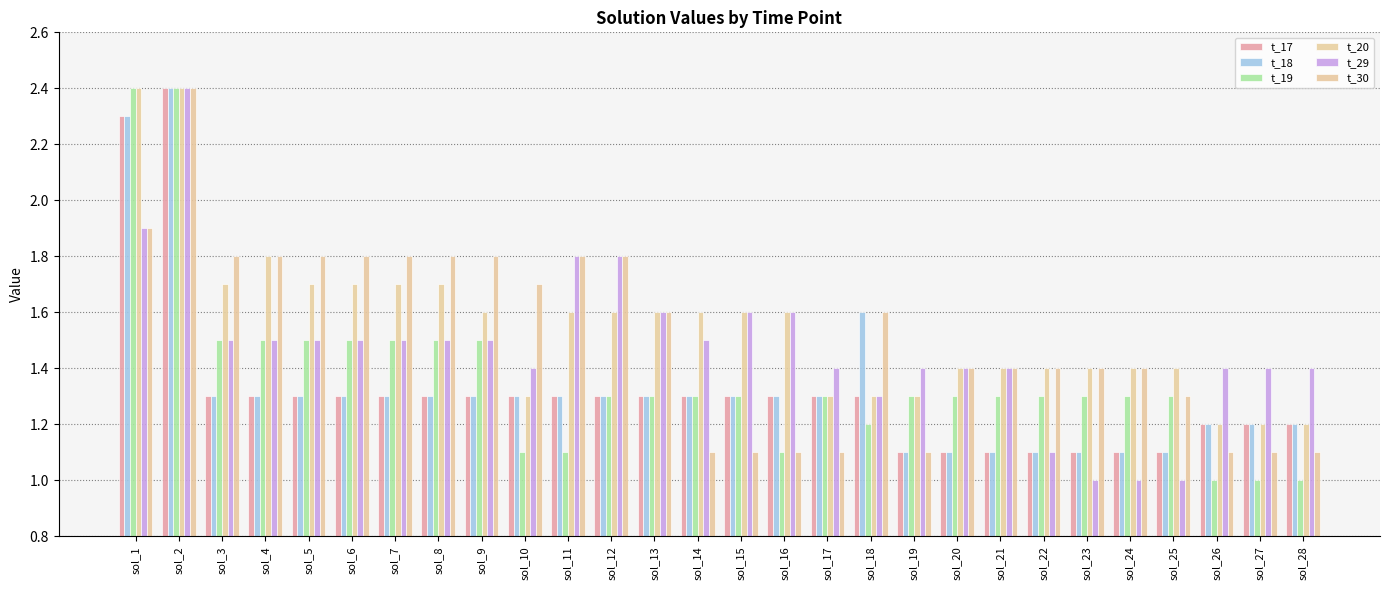

Reading left to right, list all the values displayed in this chart.

t_17: sol_1=2.3	sol_2=2.4	sol_3=1.3	sol_4=1.3	sol_5=1.3	sol_6=1.3	sol_7=1.3	sol_8=1.3	sol_9=1.3	sol_10=1.3	sol_11=1.3	sol_12=1.3	sol_13=1.3	sol_14=1.3	sol_15=1.3	sol_16=1.3	sol_17=1.3	sol_18=1.3	sol_19=1.1	sol_20=1.1	sol_21=1.1	sol_22=1.1	sol_23=1.1	sol_24=1.1	sol_25=1.1	sol_26=1.2	sol_27=1.2	sol_28=1.2
t_18: sol_1=2.3	sol_2=2.4	sol_3=1.3	sol_4=1.3	sol_5=1.3	sol_6=1.3	sol_7=1.3	sol_8=1.3	sol_9=1.3	sol_10=1.3	sol_11=1.3	sol_12=1.3	sol_13=1.3	sol_14=1.3	sol_15=1.3	sol_16=1.3	sol_17=1.3	sol_18=1.6	sol_19=1.1	sol_20=1.1	sol_21=1.1	sol_22=1.1	sol_23=1.1	sol_24=1.1	sol_25=1.1	sol_26=1.2	sol_27=1.2	sol_28=1.2
t_19: sol_1=2.4	sol_2=2.4	sol_3=1.5	sol_4=1.5	sol_5=1.5	sol_6=1.5	sol_7=1.5	sol_8=1.5	sol_9=1.5	sol_10=1.1	sol_11=1.1	sol_12=1.3	sol_13=1.3	sol_14=1.3	sol_15=1.3	sol_16=1.1	sol_17=1.3	sol_18=1.2	sol_19=1.3	sol_20=1.3	sol_21=1.3	sol_22=1.3	sol_23=1.3	sol_24=1.3	sol_25=1.3	sol_26=1.0	sol_27=1.0	sol_28=1.0
t_20: sol_1=2.4	sol_2=2.4	sol_3=1.7	sol_4=1.8	sol_5=1.7	sol_6=1.7	sol_7=1.7	sol_8=1.7	sol_9=1.6	sol_10=1.3	sol_11=1.6	sol_12=1.6	sol_13=1.6	sol_14=1.6	sol_15=1.6	sol_16=1.6	sol_17=1.3	sol_18=1.3	sol_19=1.3	sol_20=1.4	sol_21=1.4	sol_22=1.4	sol_23=1.4	sol_24=1.4	sol_25=1.4	sol_26=1.2	sol_27=1.2	sol_28=1.2
t_29: sol_1=1.9	sol_2=2.4	sol_3=1.5	sol_4=1.5	sol_5=1.5	sol_6=1.5	sol_7=1.5	sol_8=1.5	sol_9=1.5	sol_10=1.4	sol_11=1.8	sol_12=1.8	sol_13=1.6	sol_14=1.5	sol_15=1.6	sol_16=1.6	sol_17=1.4	sol_18=1.3	sol_19=1.4	sol_20=1.4	sol_21=1.4	sol_22=1.1	sol_23=1.0	sol_24=1.0	sol_25=1.0	sol_26=1.4	sol_27=1.4	sol_28=1.4
t_30: sol_1=1.9	sol_2=2.4	sol_3=1.8	sol_4=1.8	sol_5=1.8	sol_6=1.8	sol_7=1.8	sol_8=1.8	sol_9=1.8	sol_10=1.7	sol_11=1.8	sol_12=1.8	sol_13=1.6	sol_14=1.1	sol_15=1.1	sol_16=1.1	sol_17=1.1	sol_18=1.6	sol_19=1.1	sol_20=1.4	sol_21=1.4	sol_22=1.4	sol_23=1.4	sol_24=1.4	sol_25=1.3	sol_26=1.1	sol_27=1.1	sol_28=1.1